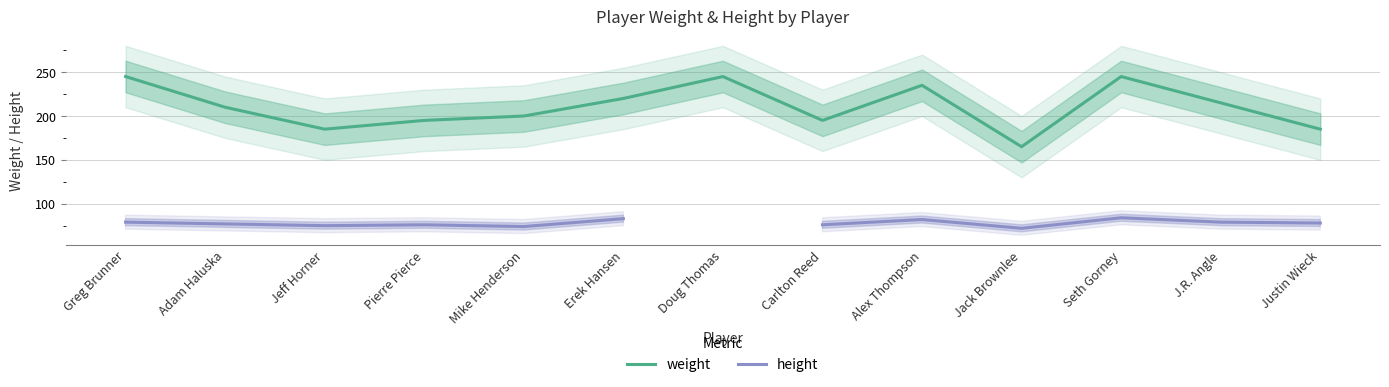

Where does the weight series first go above 210?

Greg Brunner